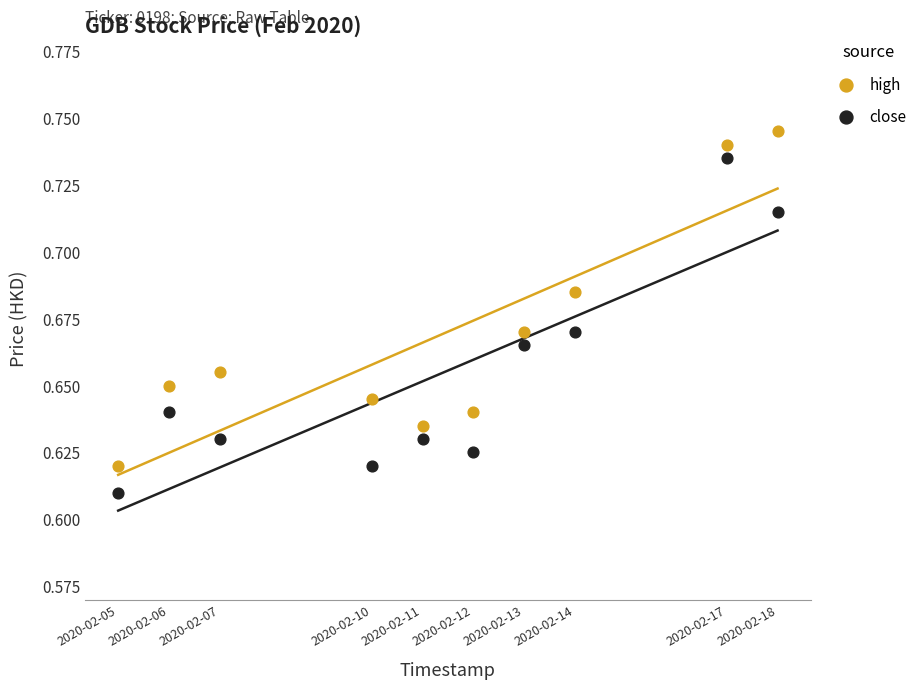

Which series reaches the maximum Y coordinate?

high